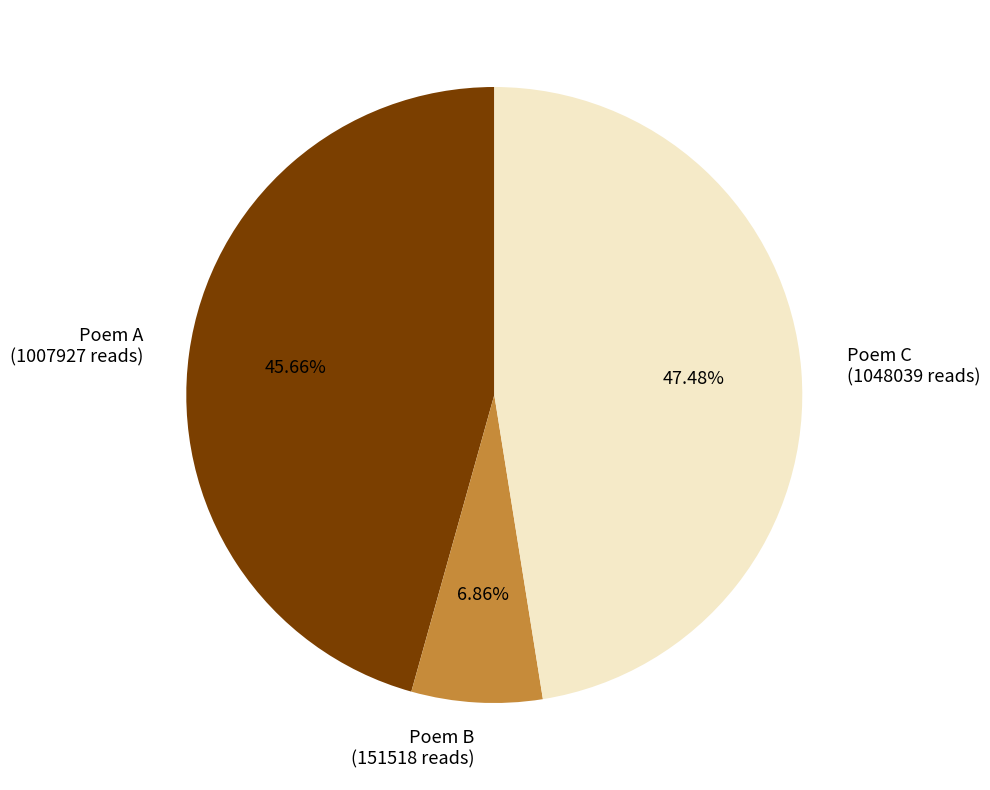

How many segments does this pie chart have?

3